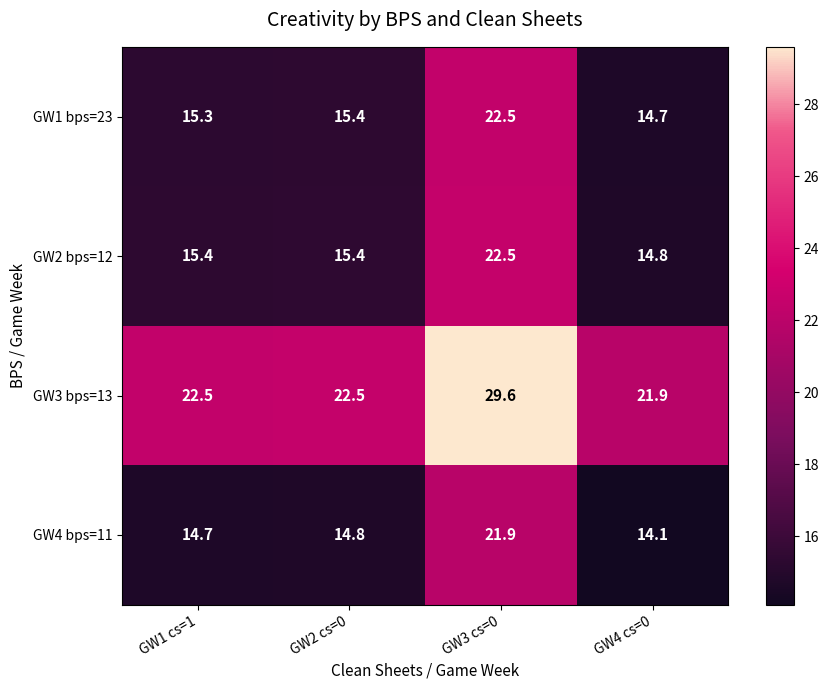

Which category has the lowest value across all series?

GW4 cs=0